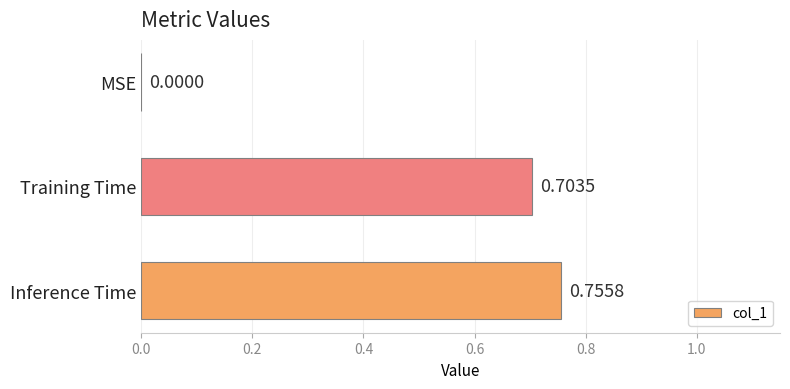

What is the change in value from MSE to Inference Time?

+0.8